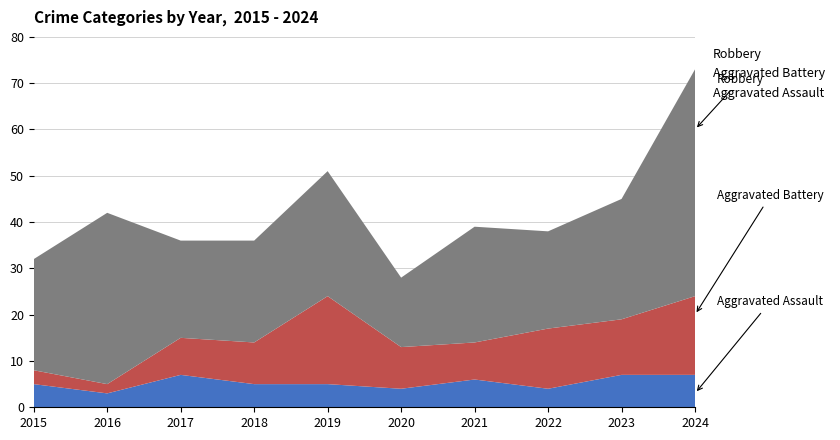

Reading right to left, what are all the values shown in this chart?

Aggravated Assault: 2024=7	2023=7	2022=4	2021=6	2020=4	2019=5	2018=5	2017=7	2016=3	2015=5
Aggravated Battery: 2024=17	2023=12	2022=13	2021=8	2020=9	2019=19	2018=9	2017=8	2016=2	2015=3
Robbery: 2024=49	2023=26	2022=21	2021=25	2020=15	2019=27	2018=22	2017=21	2016=37	2015=24